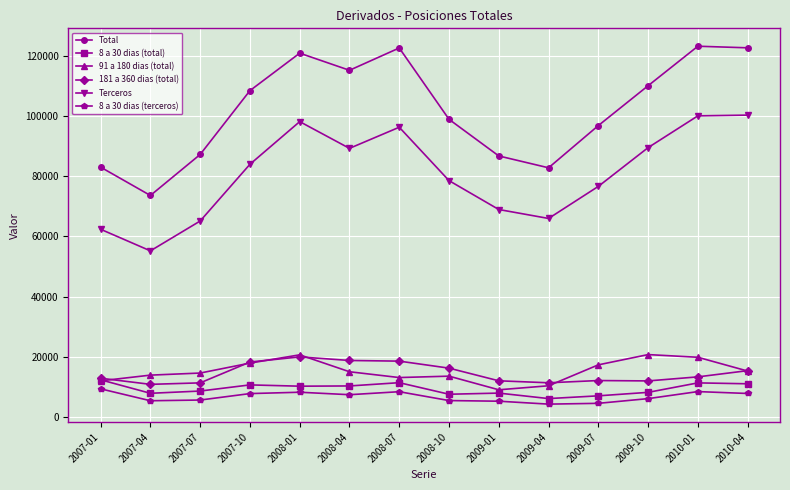

The value of 8 a 30 dias (total) at 2007-04 is 7963. True or false?

True